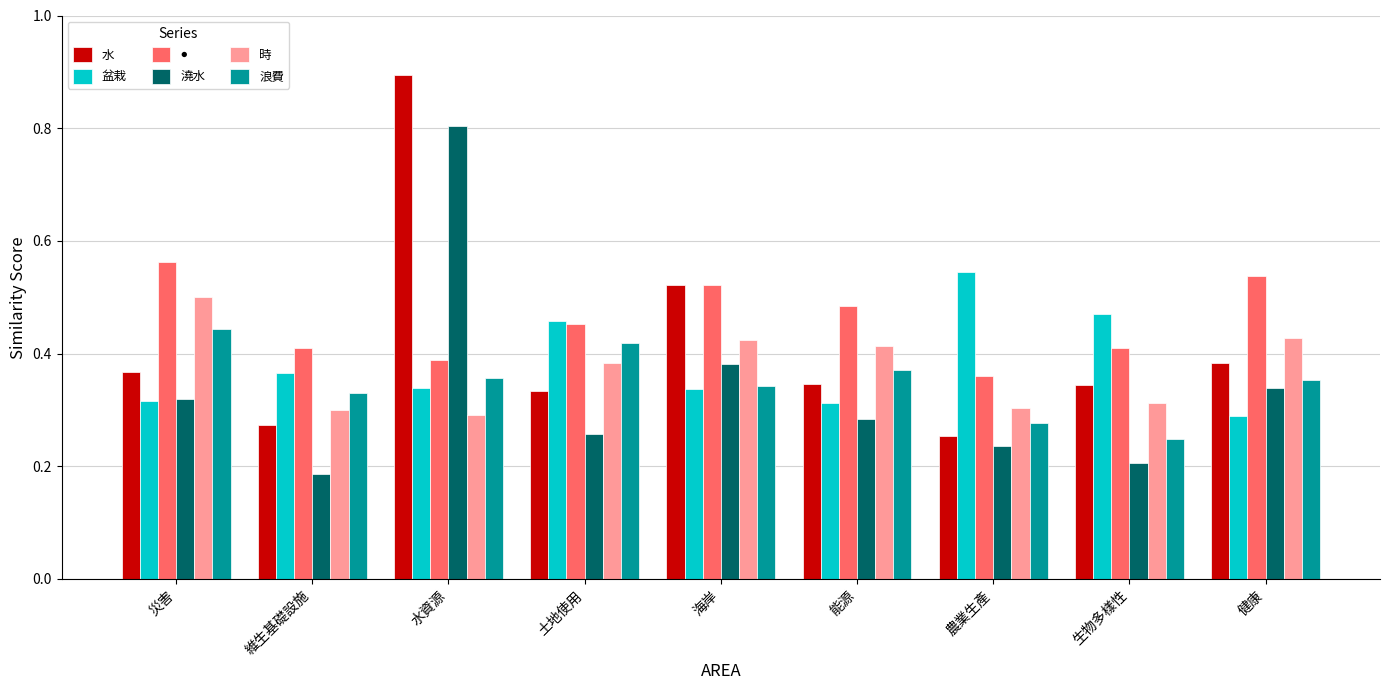

Which series has the largest range (max minus min)?

水